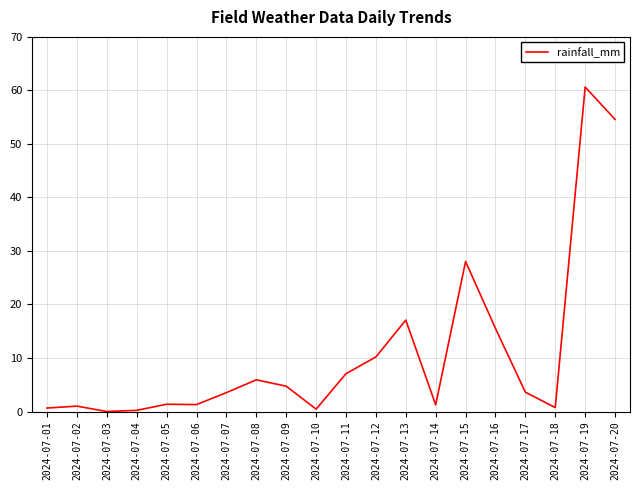

How many lines are shown in the chart?

1